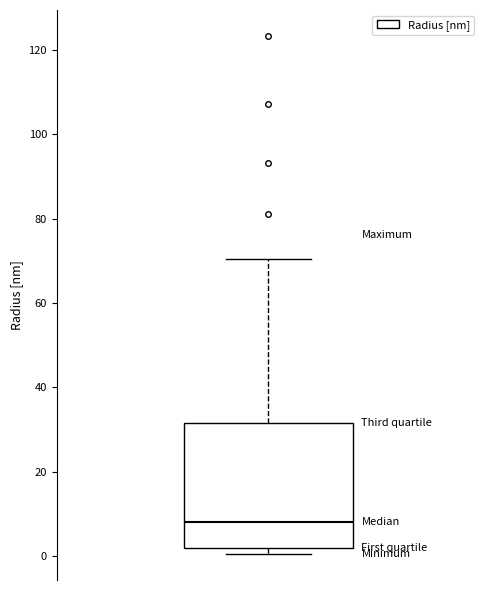

Where is the lower edge of the box on the y-axis? The values are not printed on the chart, so give them approximately, as read against the axis.

2